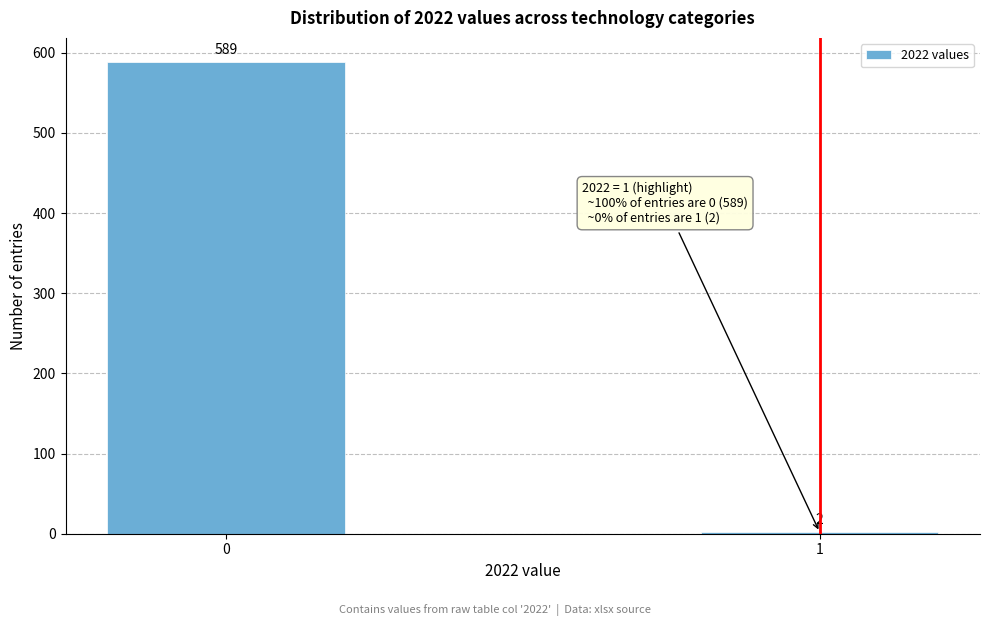

Reading left to right, extract all data points from this chart.

589	2